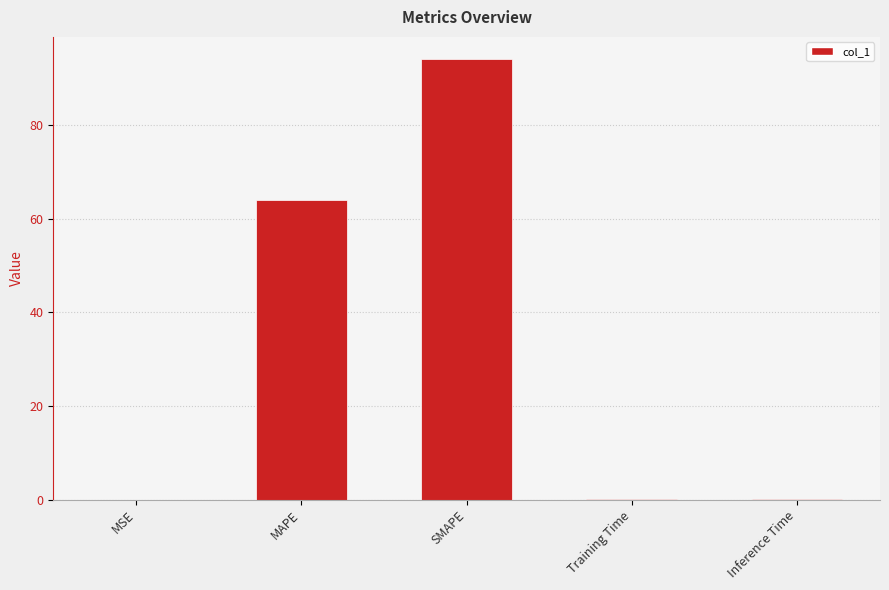

What is the sum of all values?

158.5